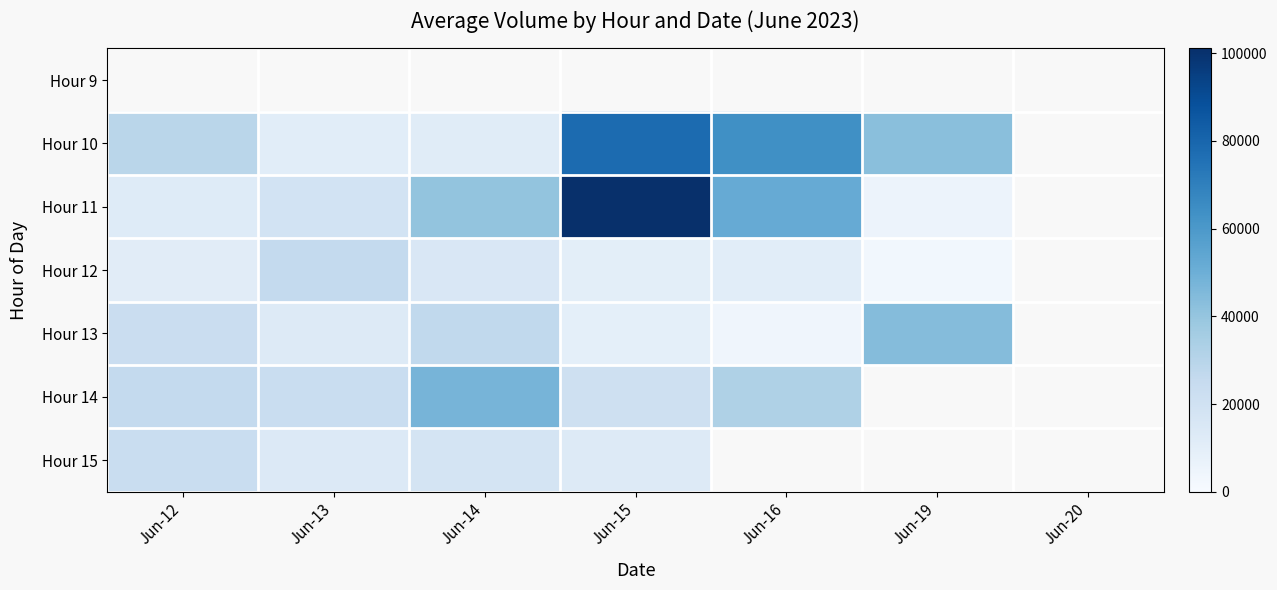

Which has a higher value, Jun-12 or Jun-15?

Jun-15